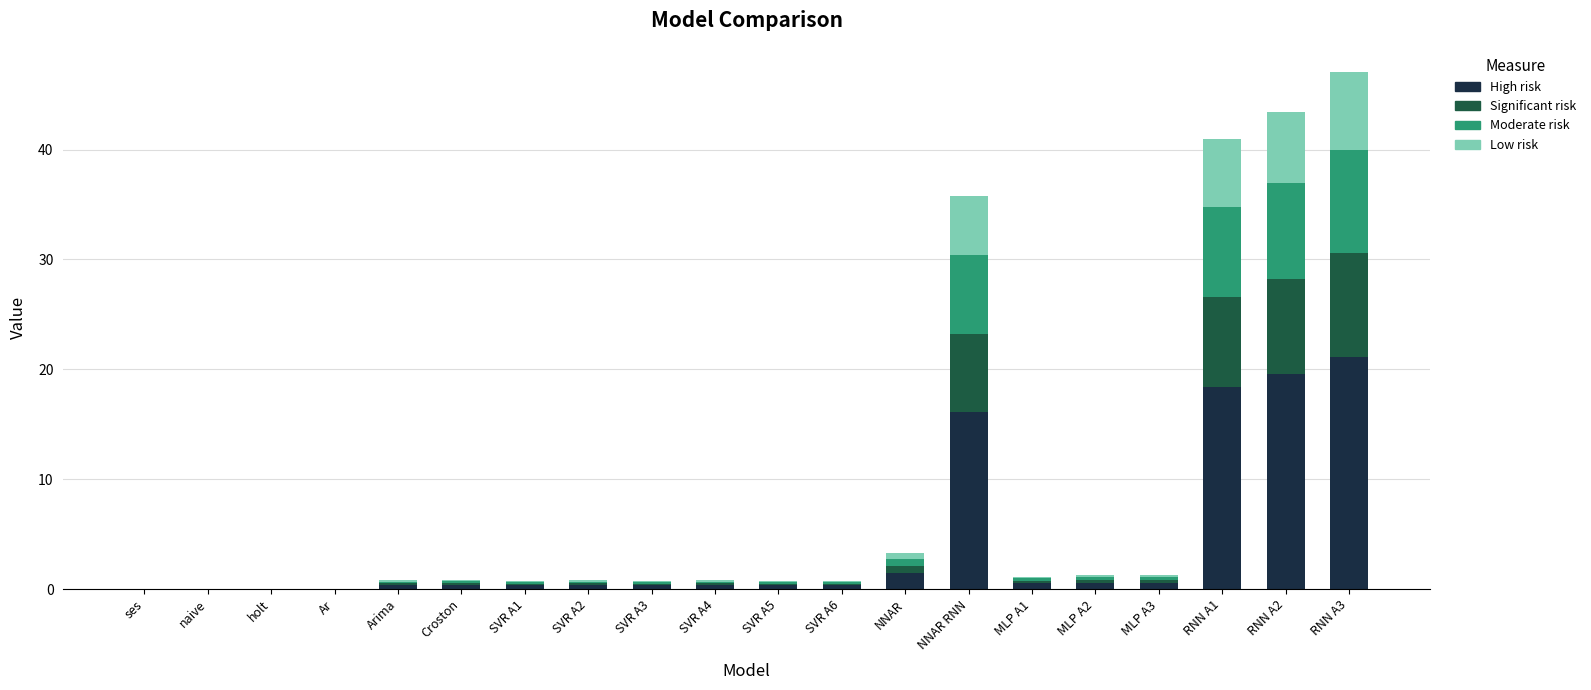

What is the highest value of the High risk series?

21.2